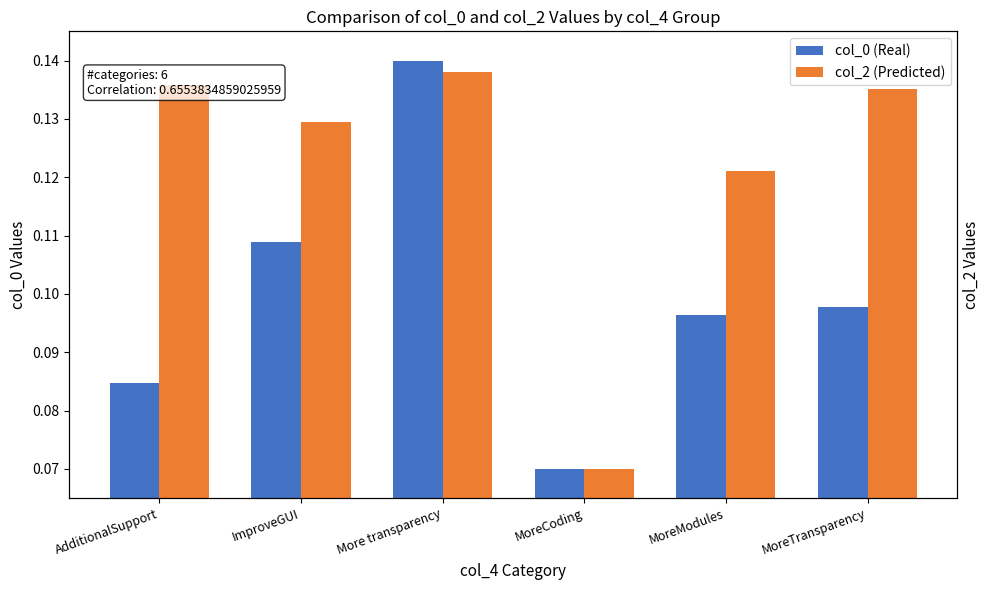

Reading right to left, transcribe all the data shown in this chart.

col_0 (Real): 0.1	0.1	0.1	0.1	0.1	0.1
col_2 (Predicted): 0.1	0.1	0.1	0.1	0.1	0.1